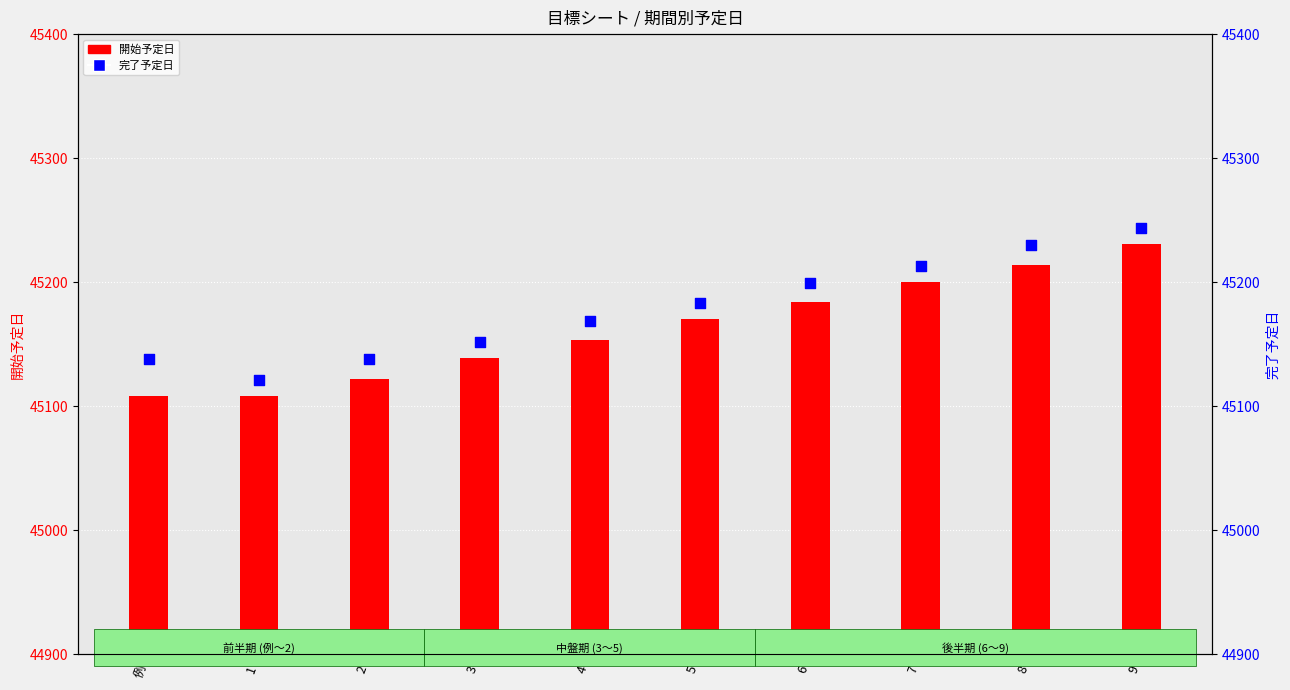

Which series reaches the minimum Y coordinate?

開始予定日